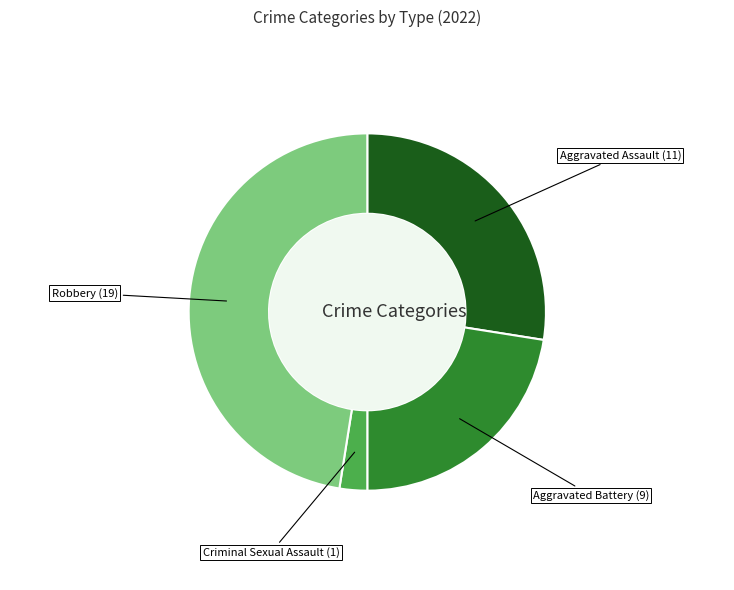

Is there a majority slice in this chart?

No